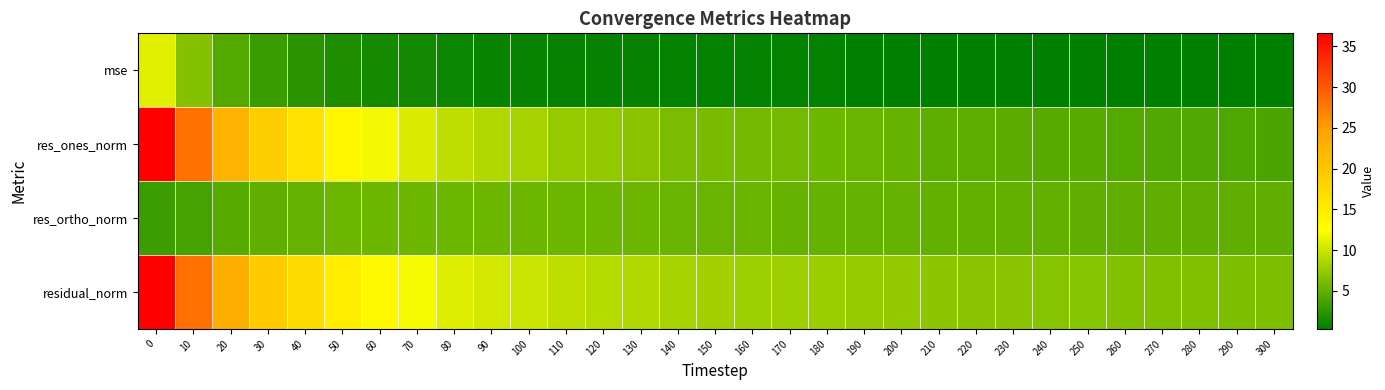

What is the spread (max minus min) of values at 90?

9.5